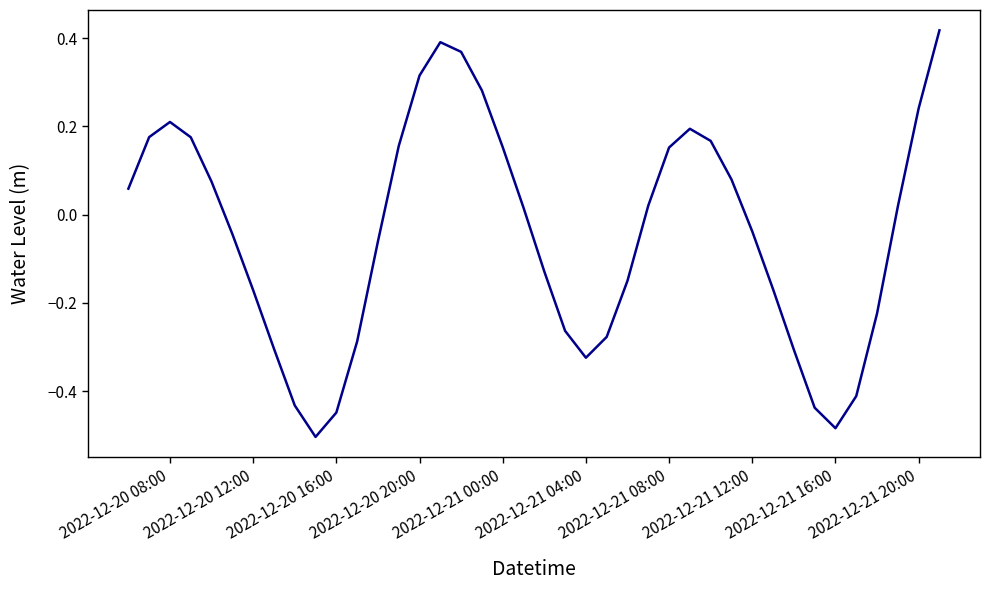

What is the difference between the maximum and minimum values?

0.9